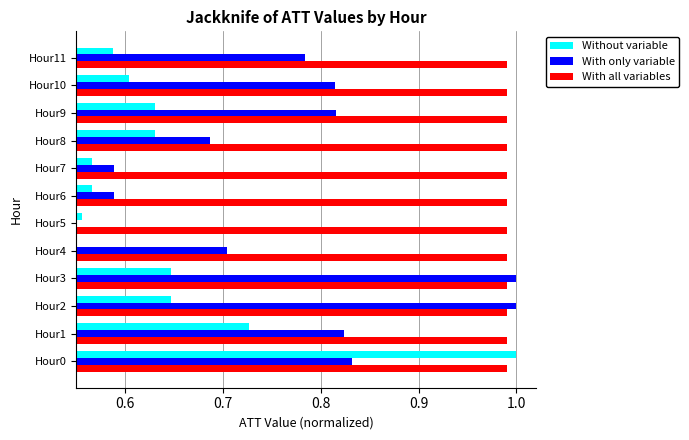

What are all the series names shown in the legend?

Without variable, With only variable, With all variables